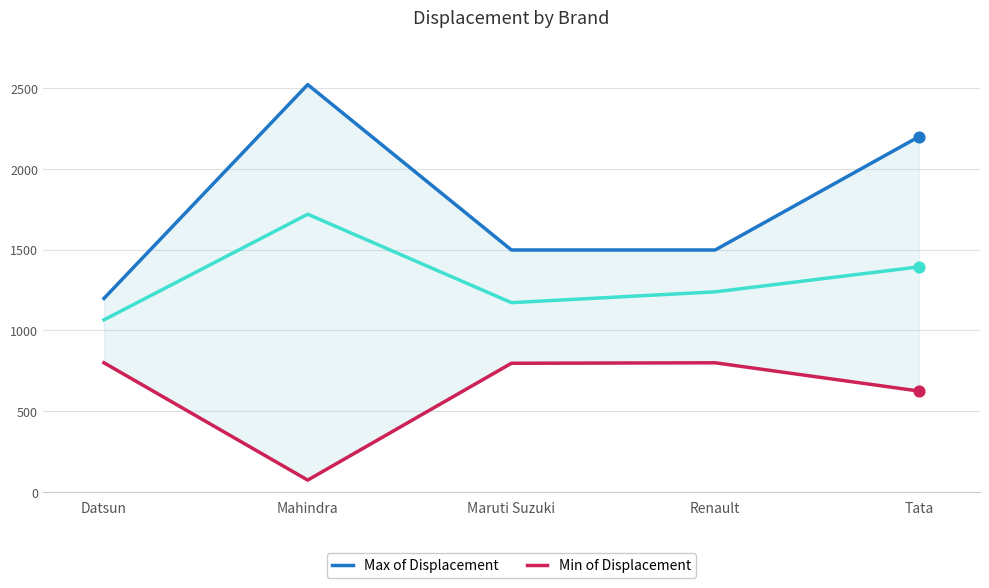

Is the value of Min of Displacement at Renault greater than the value of Average of Displacement at Mahindra?

No